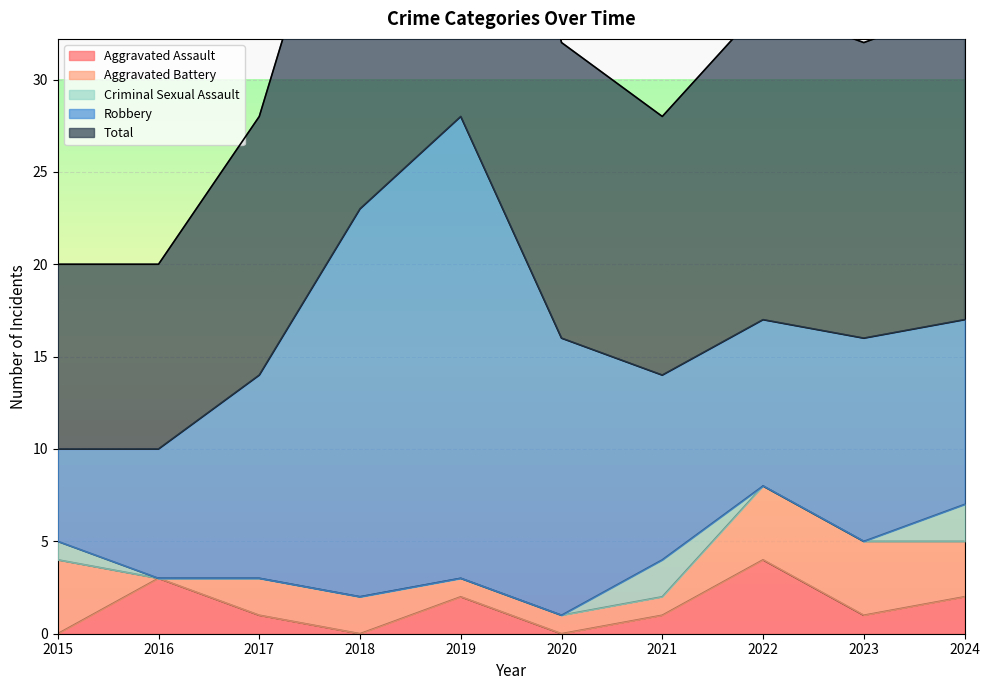

True or false: Aggravated Assault has a value of 7 at 2022.

False